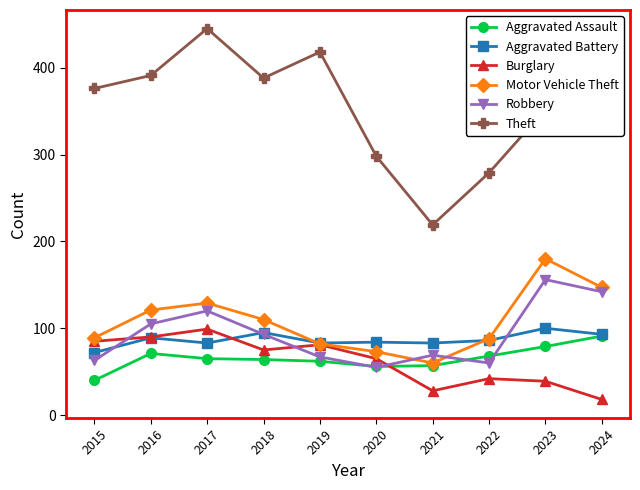

The value of Robbery at 2020 is 55. True or false?

True